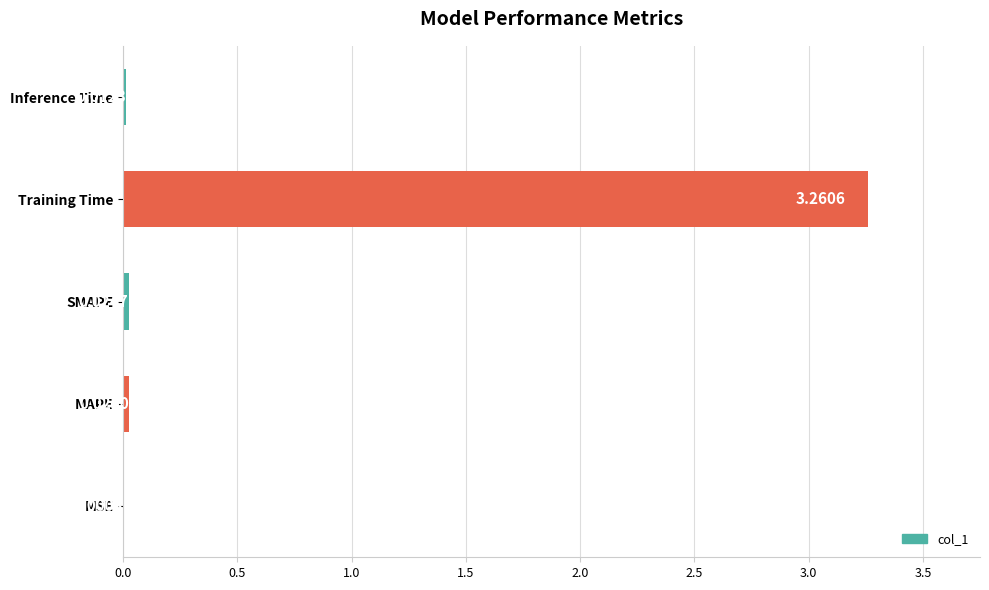

Between Inference Time and Training Time, which is larger?

Training Time